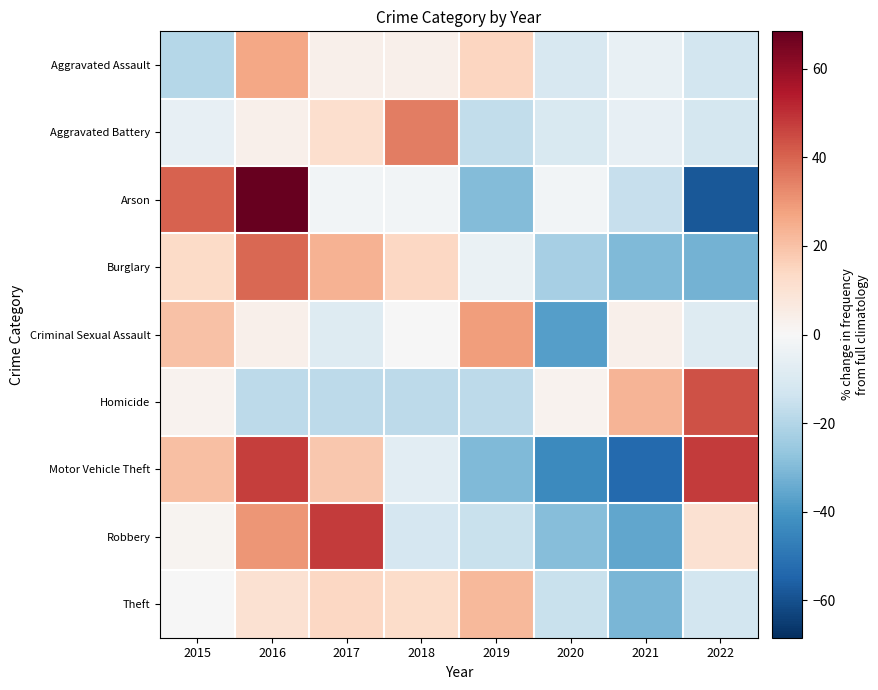

Reading left to right, extract all data points from this chart.

Aggravated Assault: 2015=-19.6	2016=26.4	2017=3.4	2018=3.4	2019=14.9	2020=-11.0	2021=-5.2	2022=-12.4
Aggravated Battery: 2015=-5.7	2016=3.7	2017=11.6	2018=35.2	2019=-16.7	2020=-10.4	2021=-5.7	2022=-12.0
Arson: 2015=40.4	2016=68.4	2017=-1.8	2018=-1.8	2019=-29.8	2020=-1.8	2021=-15.8	2022=-57.9
Burglary: 2015=13.0	2016=39.2	2017=24.0	2018=14.1	2019=-4.8	2020=-22.6	2021=-30.4	2022=-32.5
Criminal Sexual Assault: 2015=20.2	2016=3.6	2017=-8.8	2018=-0.5	2019=28.5	2020=-37.8	2021=3.6	2022=-8.8
Homicide: 2015=2.6	2016=-17.9	2017=-17.9	2018=-17.9	2019=-17.9	2020=2.6	2021=23.1	2022=43.6
Motor Vehicle Theft: 2015=20.6	2016=47.4	2017=18.3	2018=-7.3	2019=-30.0	2020=-43.7	2021=-53.3	2022=47.9
Robbery: 2015=1.8	2016=30.4	2017=48.0	2018=-11.4	2019=-15.0	2020=-28.9	2021=-35.5	2022=10.6
Theft: 2015=-0.1	2016=10.5	2017=14.0	2018=12.3	2019=22.1	2020=-15.2	2021=-31.3	2022=-12.4